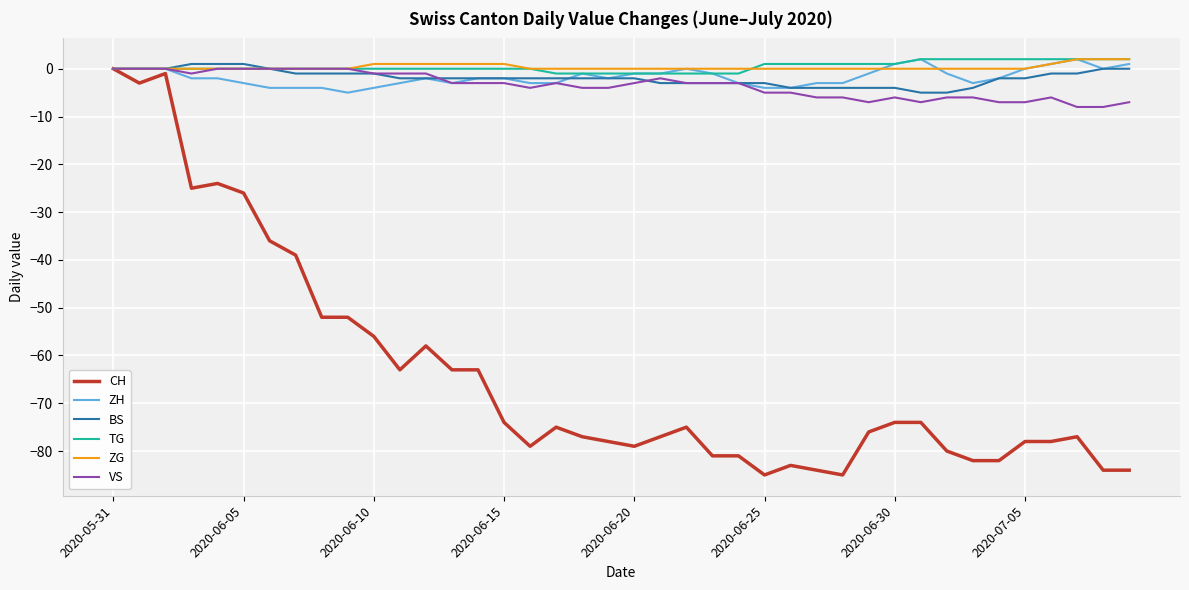

What is the minimum value for ZH?

-5